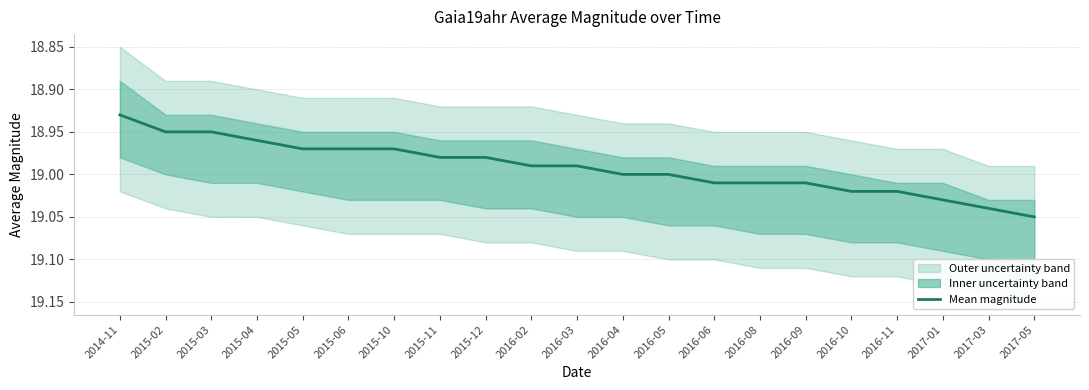

How many lines are shown in the chart?

1